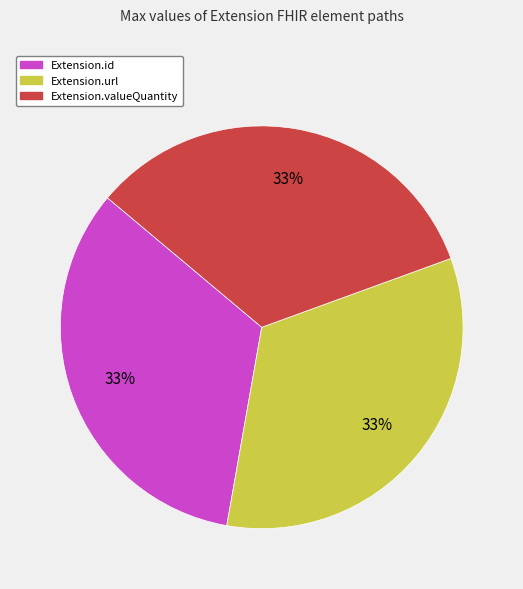

To the nearest percent, what is the average slice percentage?

33%